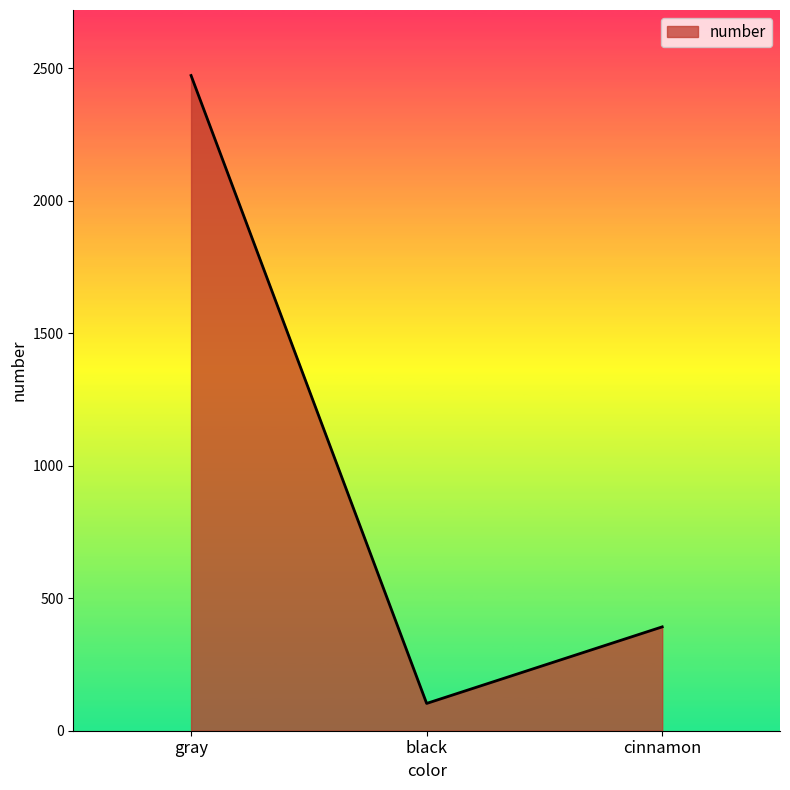

What is the difference between the maximum and minimum values?

2370